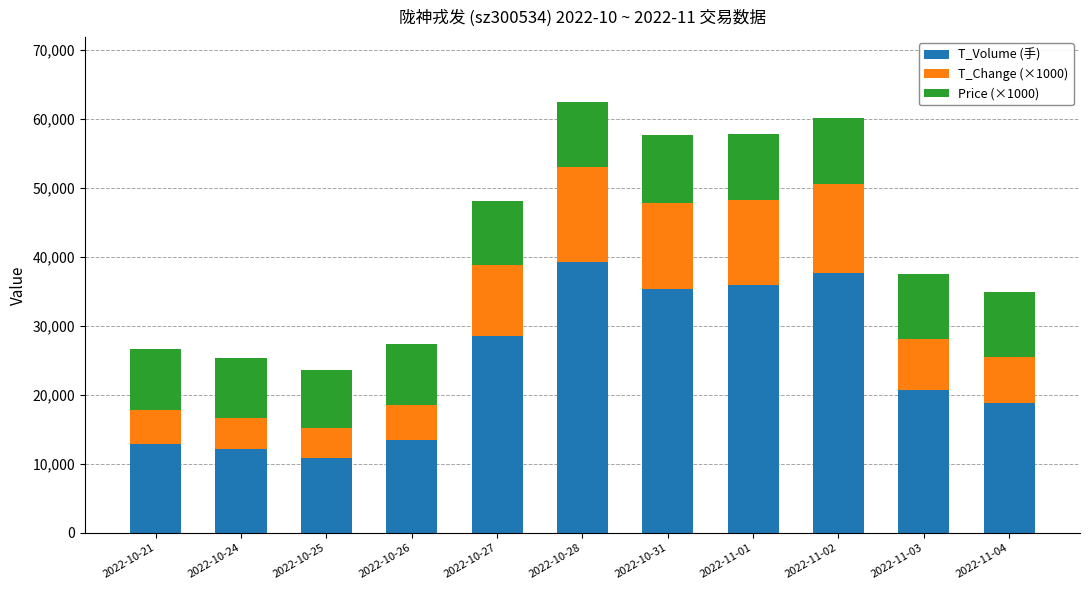

What is the difference between the second highest and second lowest values in the T_Volume (手) series?

25496